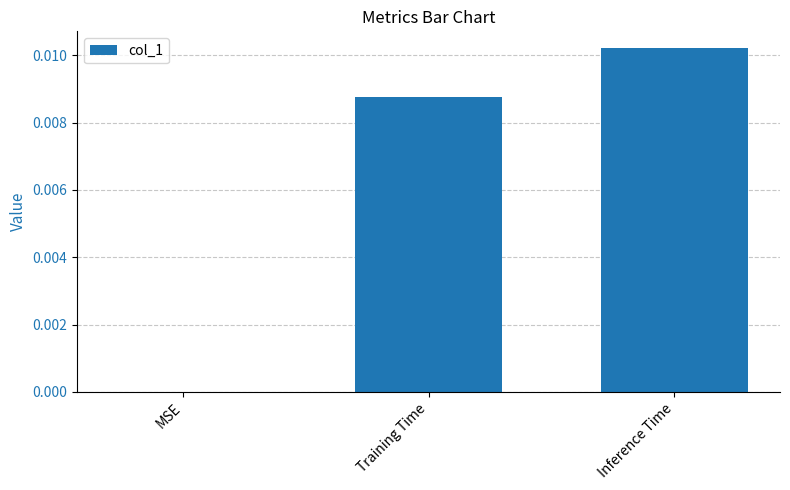

Which category has the highest value across all series?

Inference Time